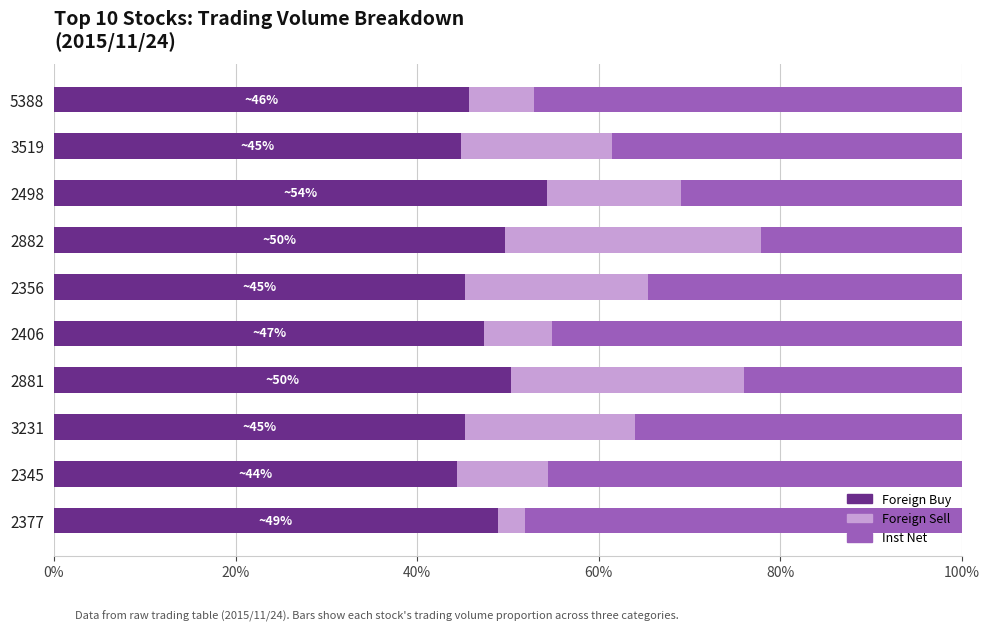

Reading left to right, extract all data points from this chart.

Foreign Buy: 0.5	0.4	0.5	0.5	0.5	0.5	0.5	0.5	0.4	0.5
Foreign Sell: 0.0	0.1	0.2	0.3	0.1	0.2	0.3	0.1	0.2	0.1
Inst Net: 0.5	0.5	0.4	0.2	0.5	0.3	0.2	0.3	0.4	0.5